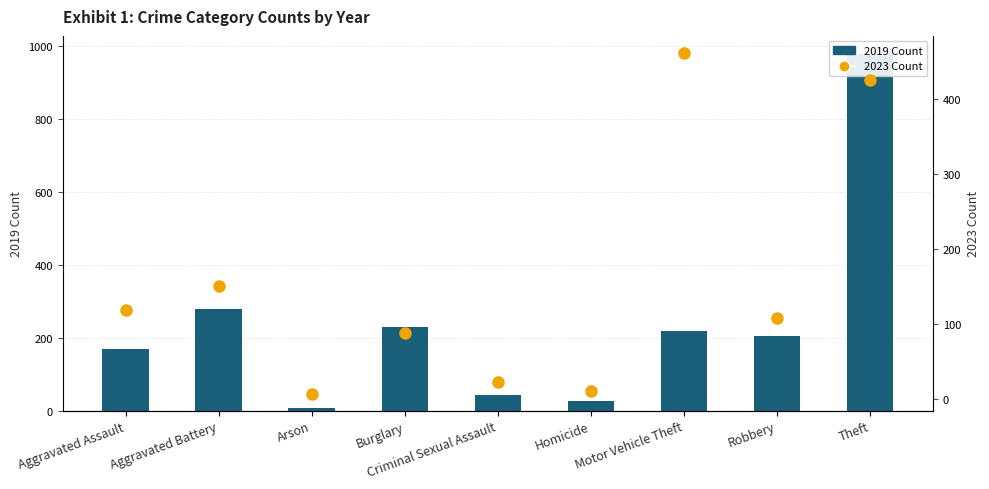

What position from the right is Aggravated Battery?

8